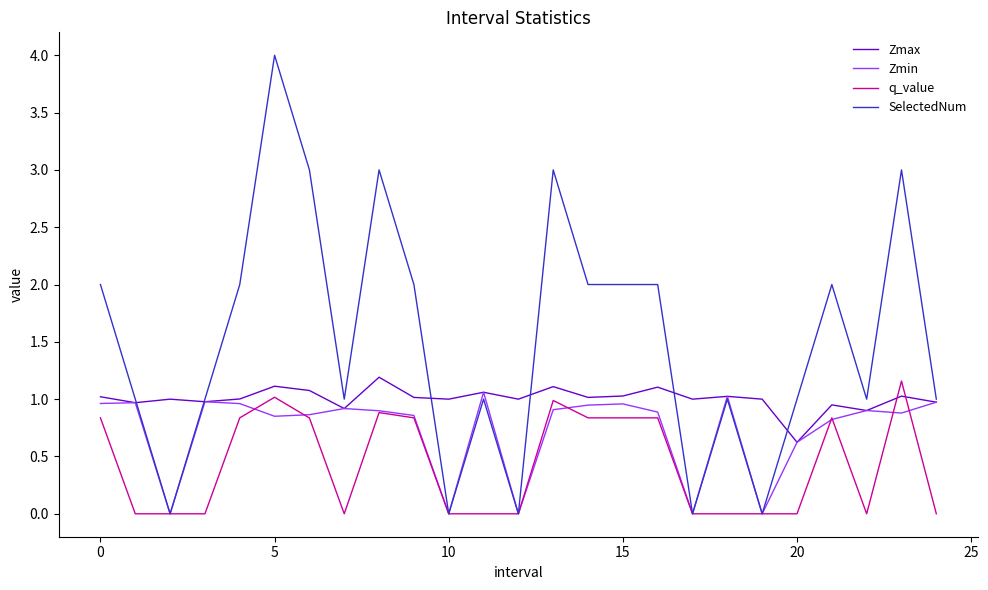

Which series has the largest range (max minus min)?

SelectedNum